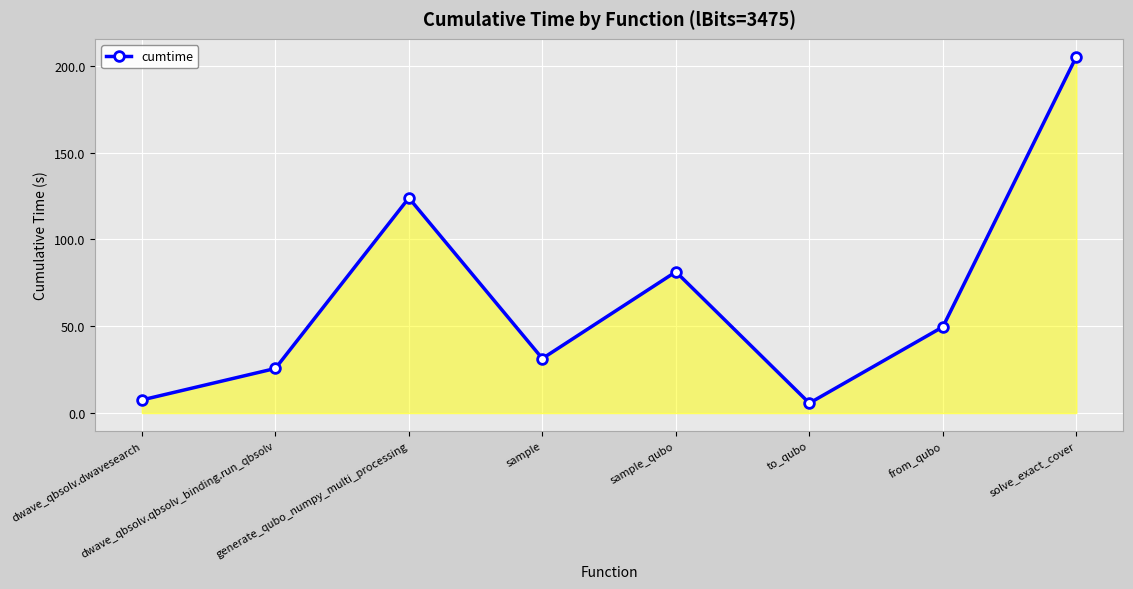

Rank the categories by value from highest to lowest.

solve_exact_cover, generate_qubo_numpy_multi_processing, sample_qubo, from_qubo, sample, dwave_qbsolv.qbsolv_binding.run_qbsolv, dwave_qbsolv.dwavesearch, to_qubo